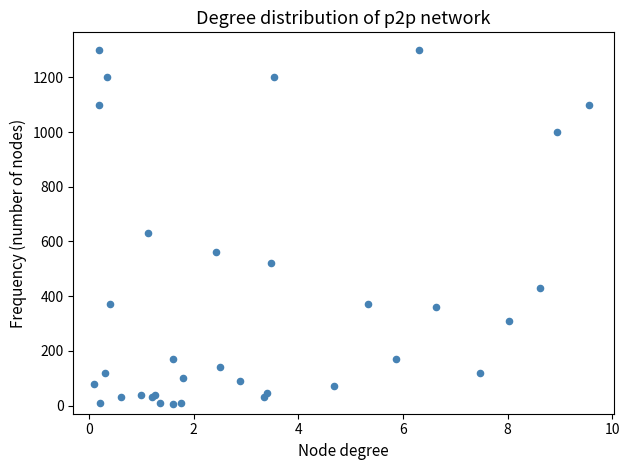

What Y value in the scatter plot is closest to 652?

630